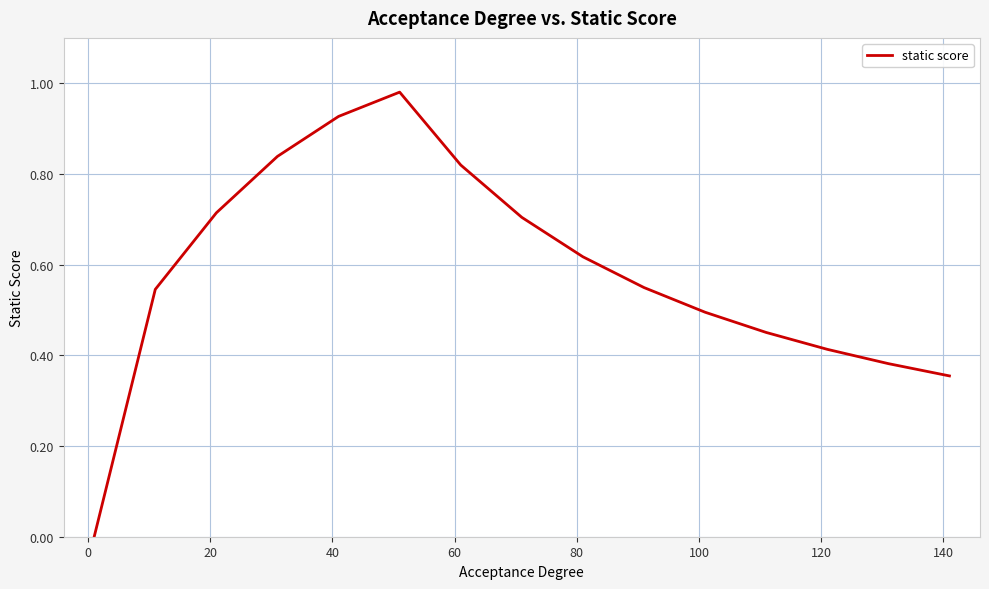

Reading left to right, extract all data points from this chart.

0.0	0.5	0.7	0.8	0.9	1.0	0.8	0.7	0.6	0.5	0.5	0.5	0.4	0.4	0.4